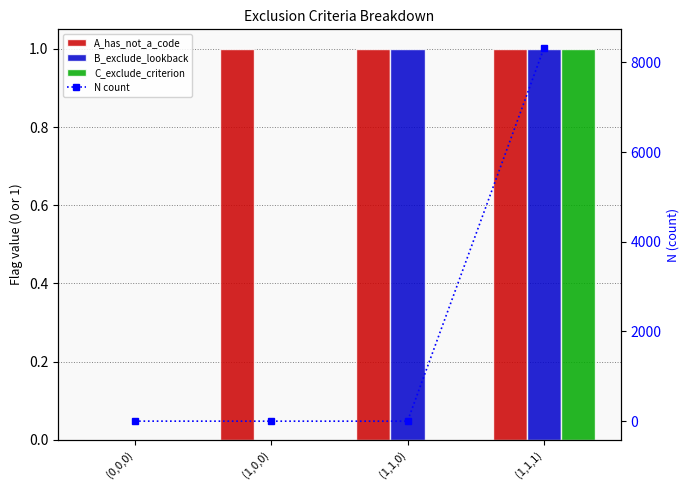

What is the greatest value displayed?

8319